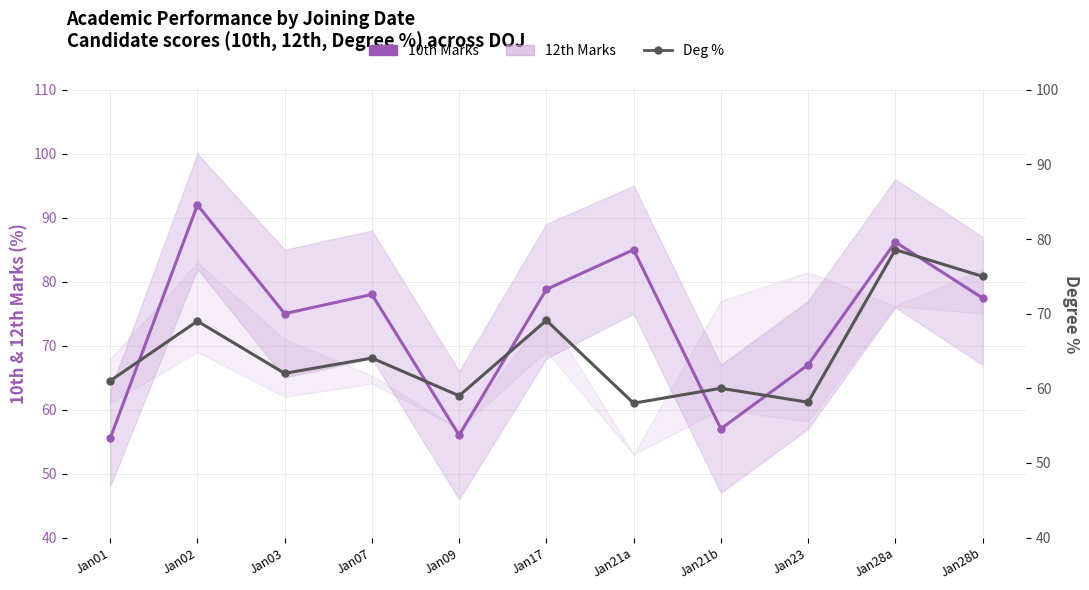

At which category does the chart reach its peak across all series?

Jan02